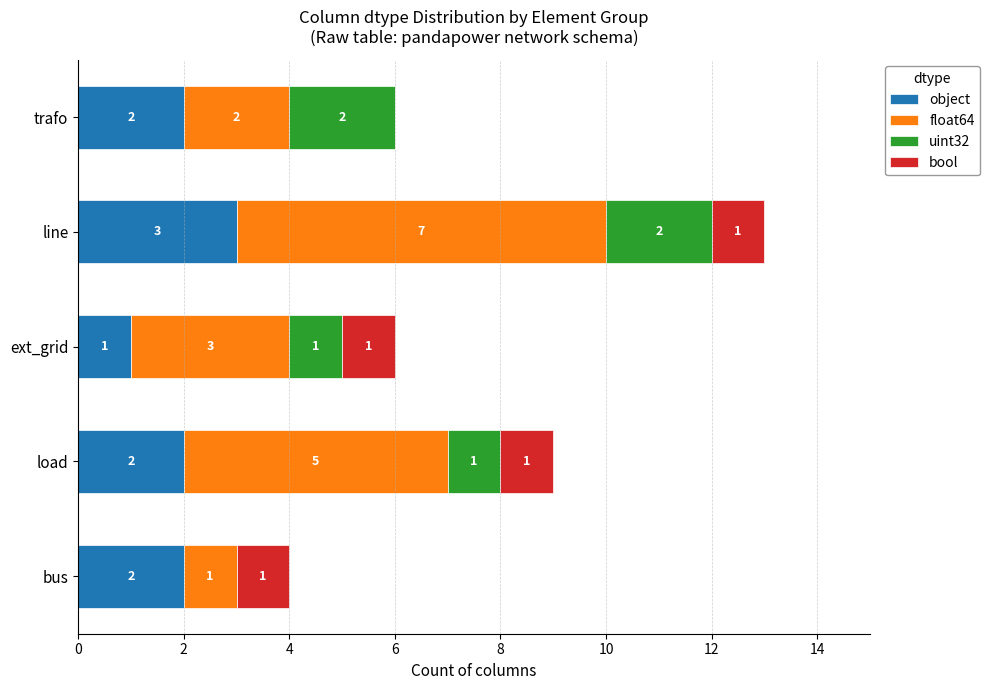

What is the highest value of the object series?

3